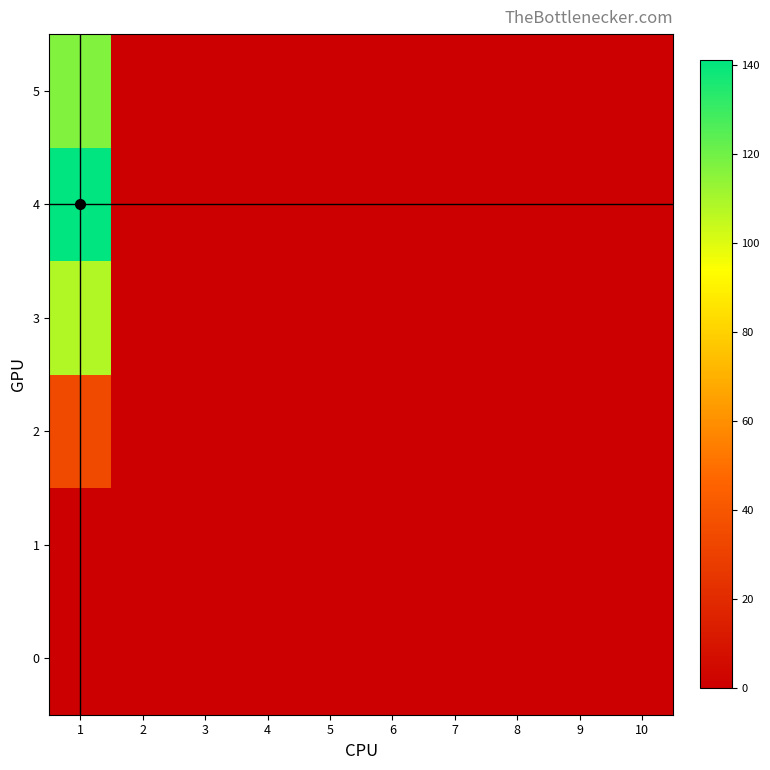

Which series has the largest total across all categories?

4